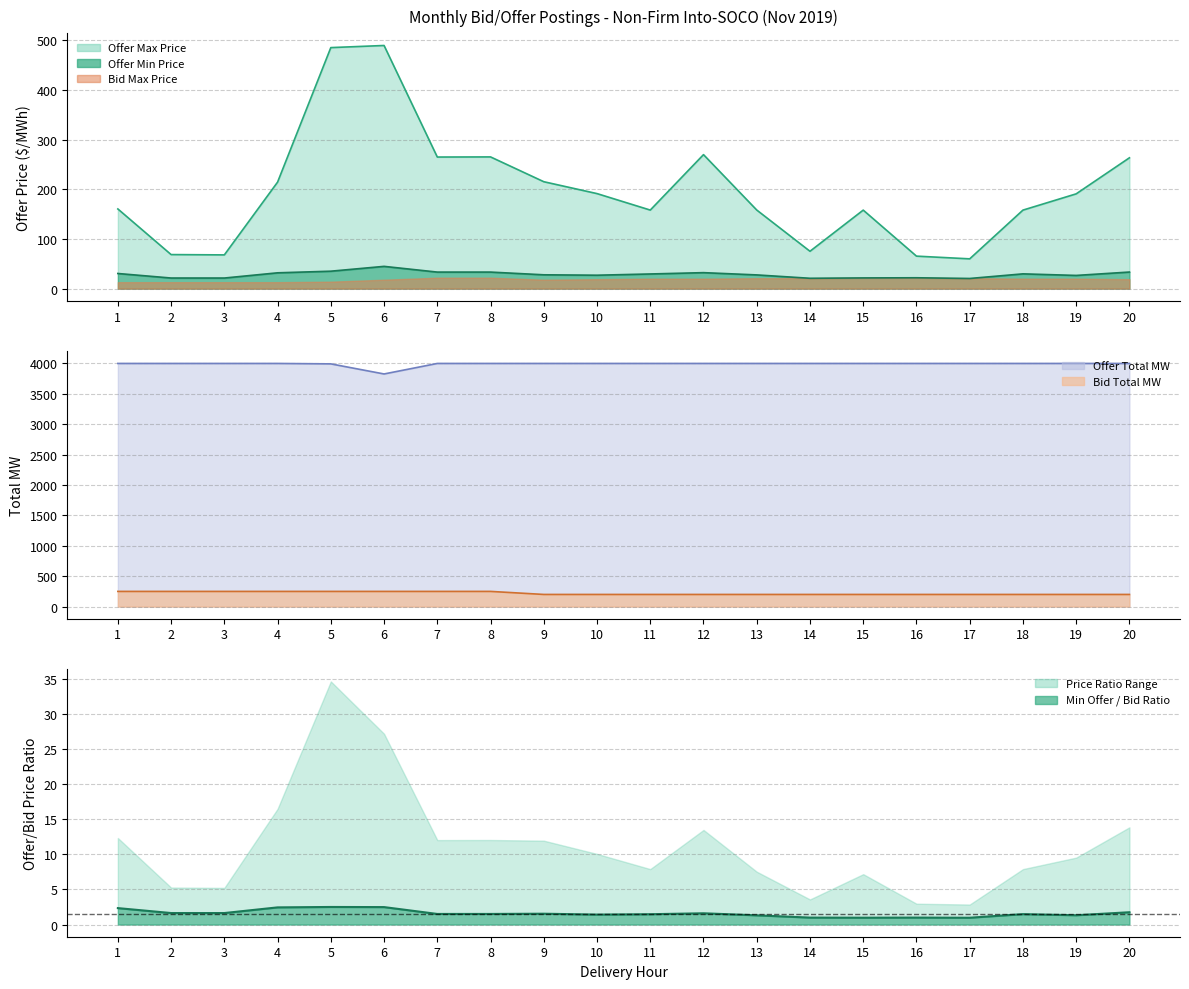

What is the total value across all series at 1?

4440.9